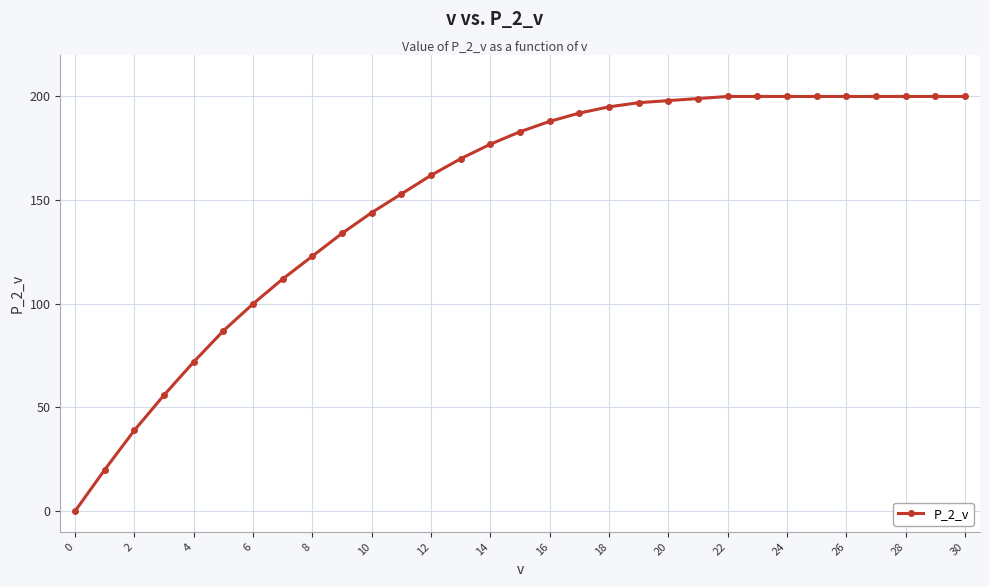

What is the value of the 26th point from the left?

200